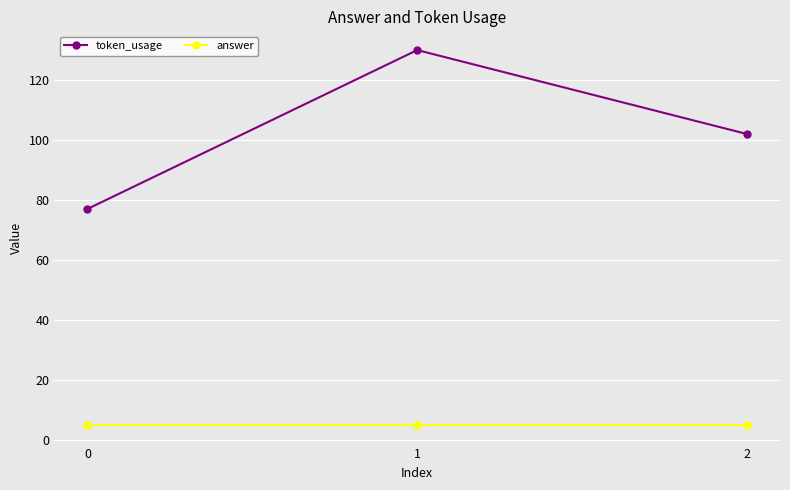

What are all the series names shown in the legend?

token_usage, answer